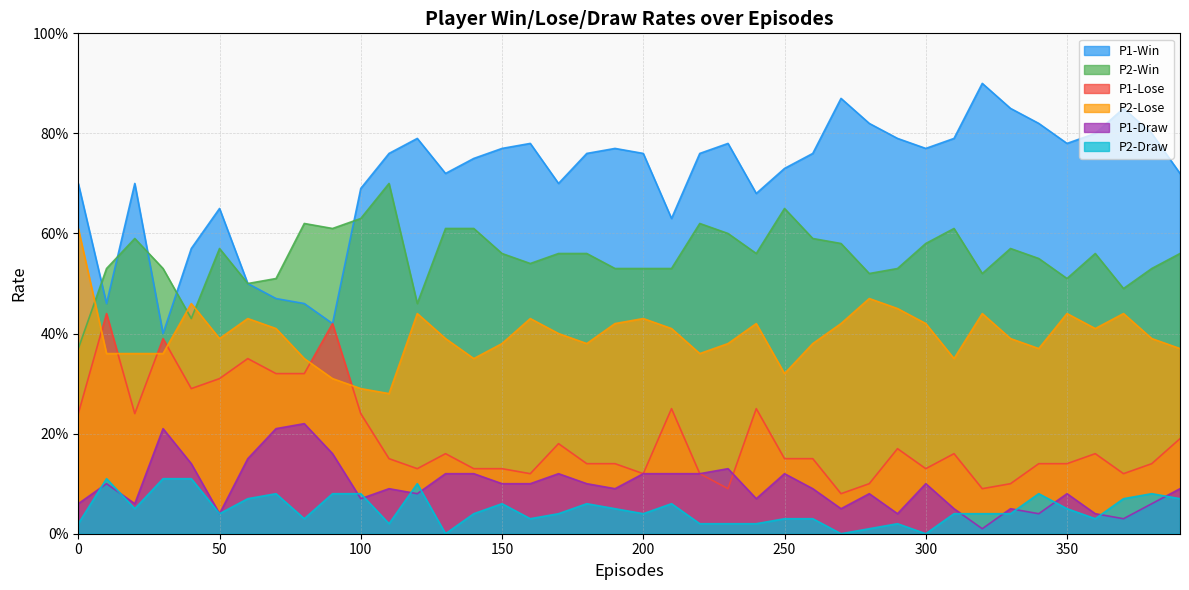

Where is the first local minimum for P1-Lose?

20